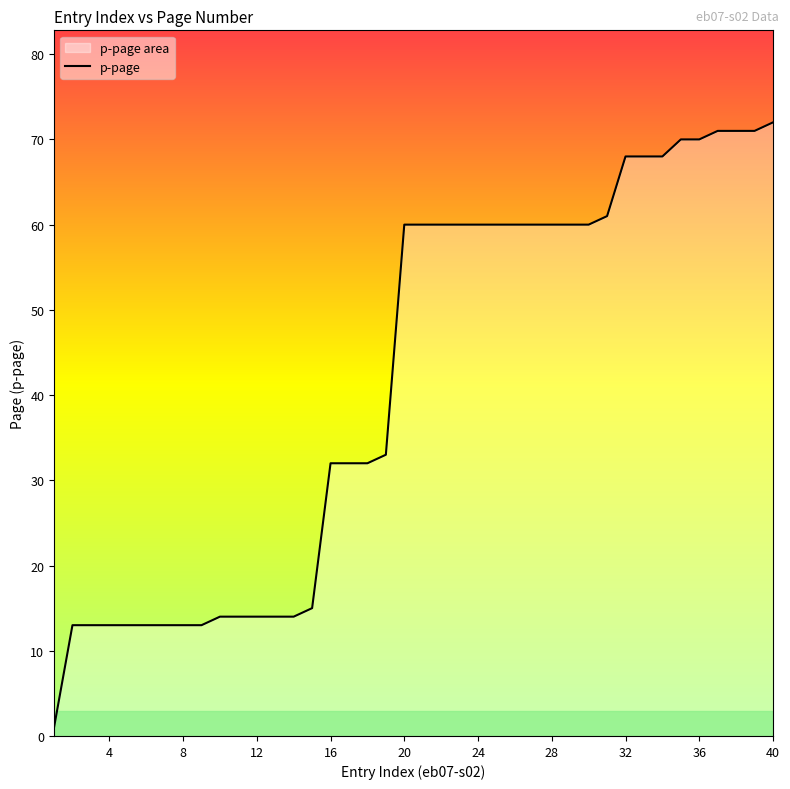

Read the value at 24, to the nearest 5.

60